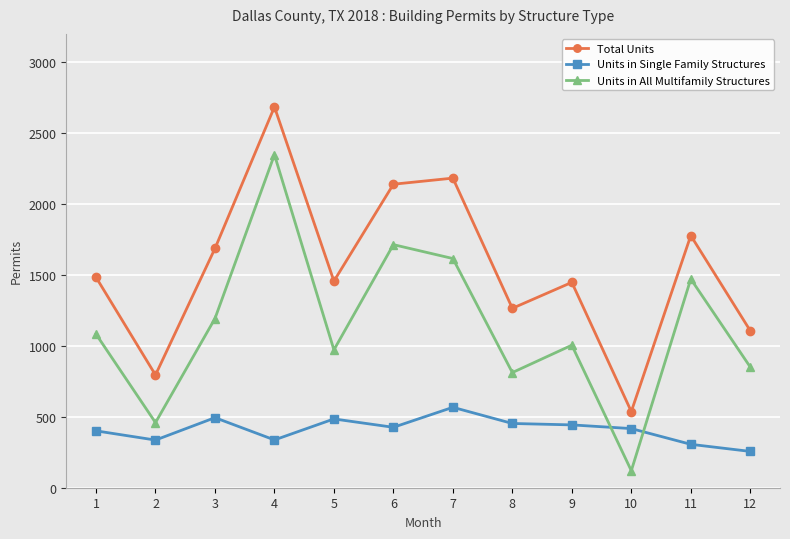

What is the value of the Units in All Multifamily Structures point at the 4th from the left?

2348